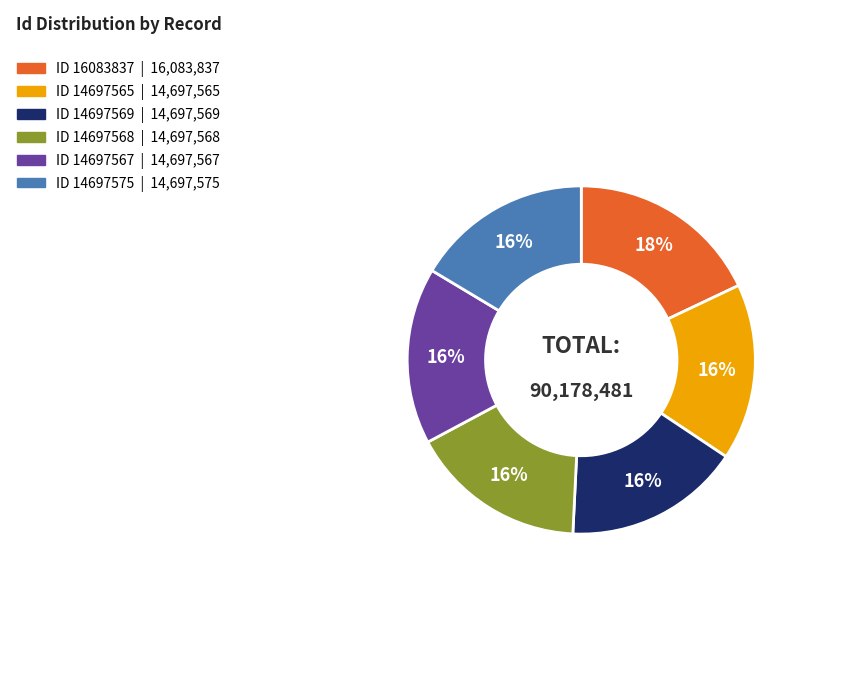

To the nearest percent, what is the average slice percentage?

17%